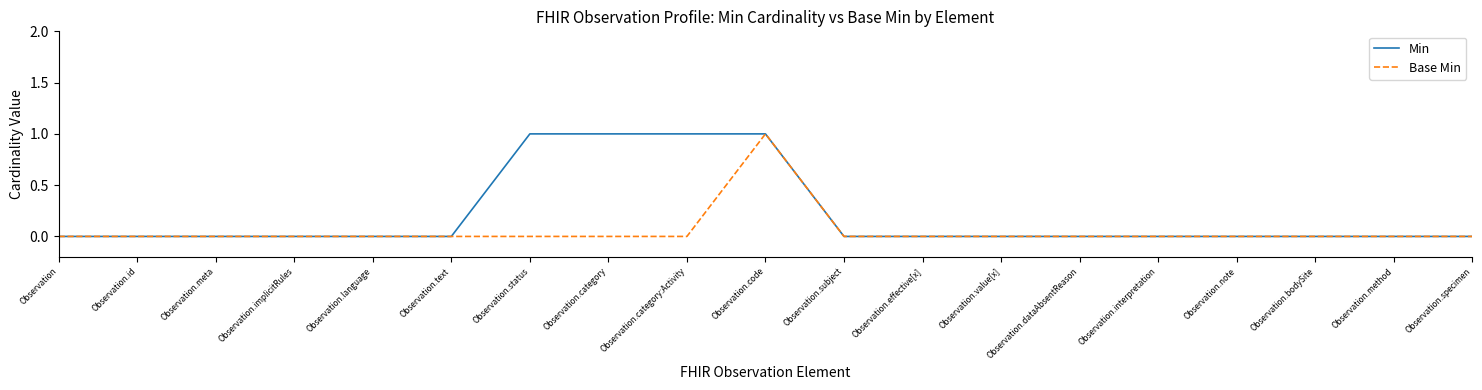

List the series in order of their overall mean, highest first.

Min, Base Min